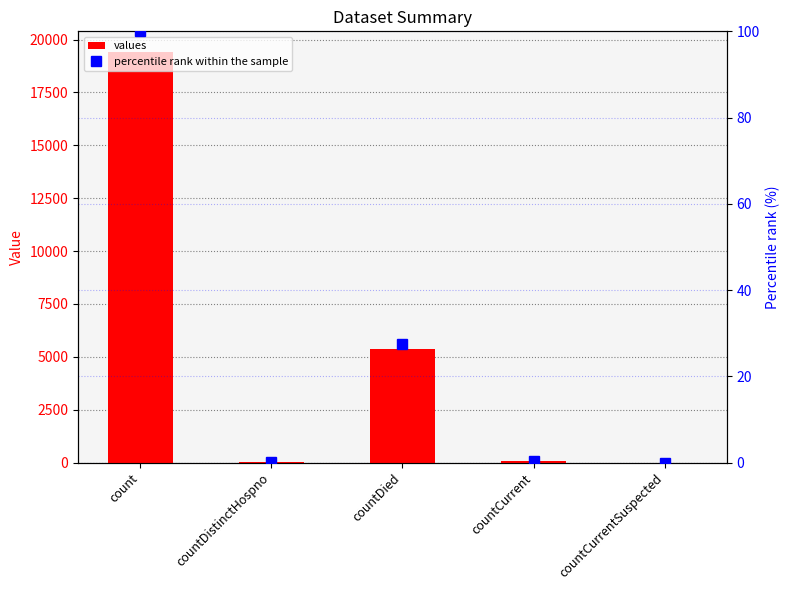

Count the number of data series in this chart.

2